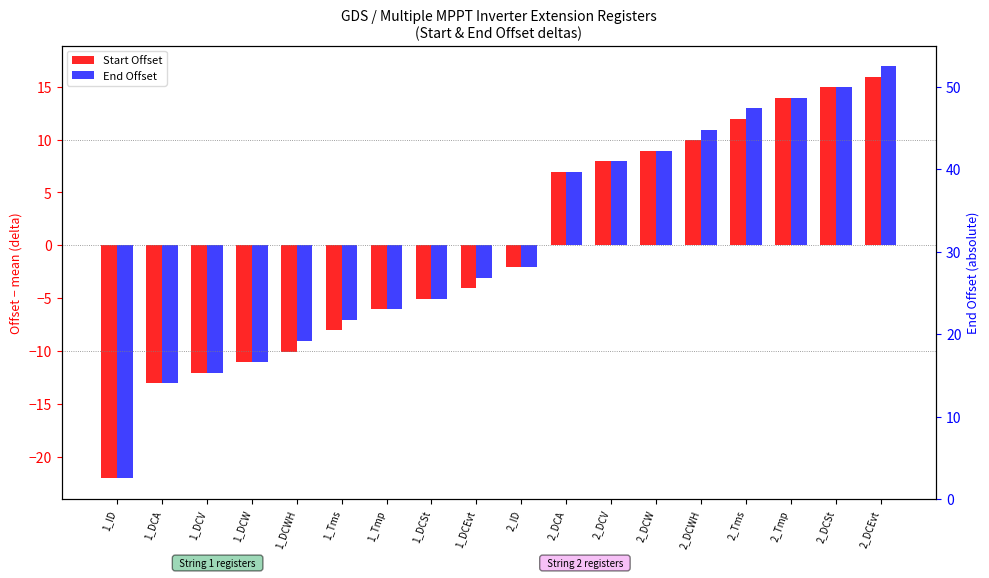

Between 2_DCV and 2_Tmp, which series saw the biggest shift?

Start Offset